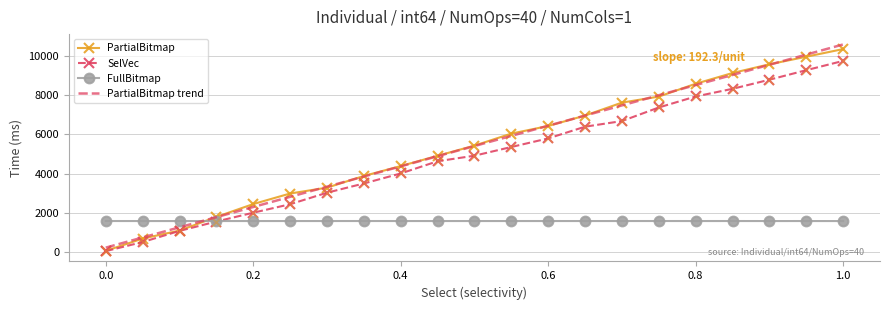

True or false: PartialBitmap and FullBitmap intersect in this chart.

True